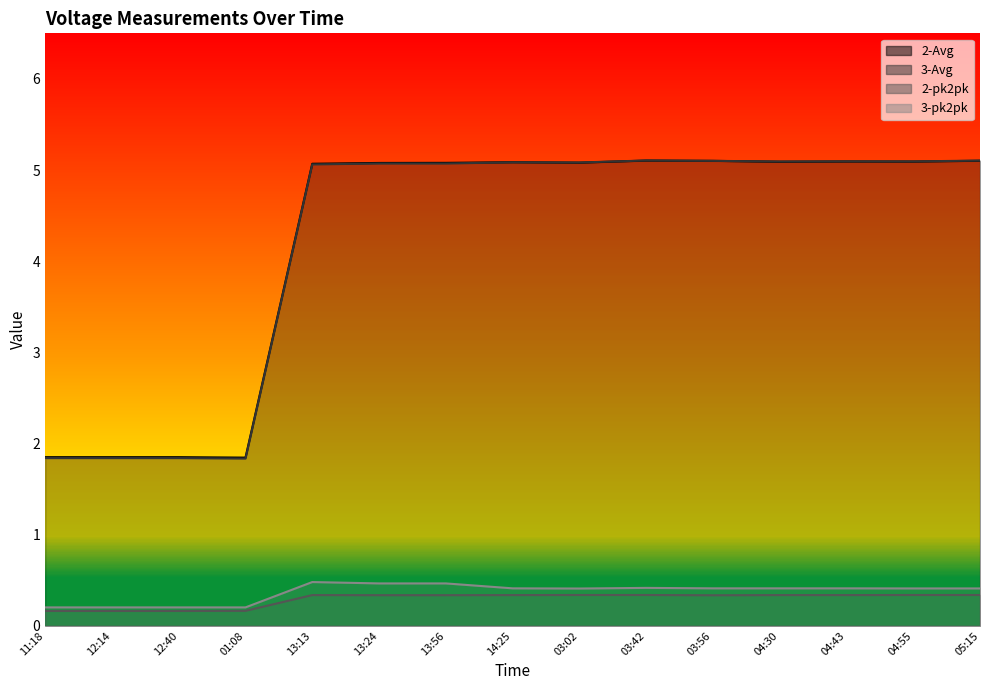

Which series has the largest total across all categories?

2-Avg